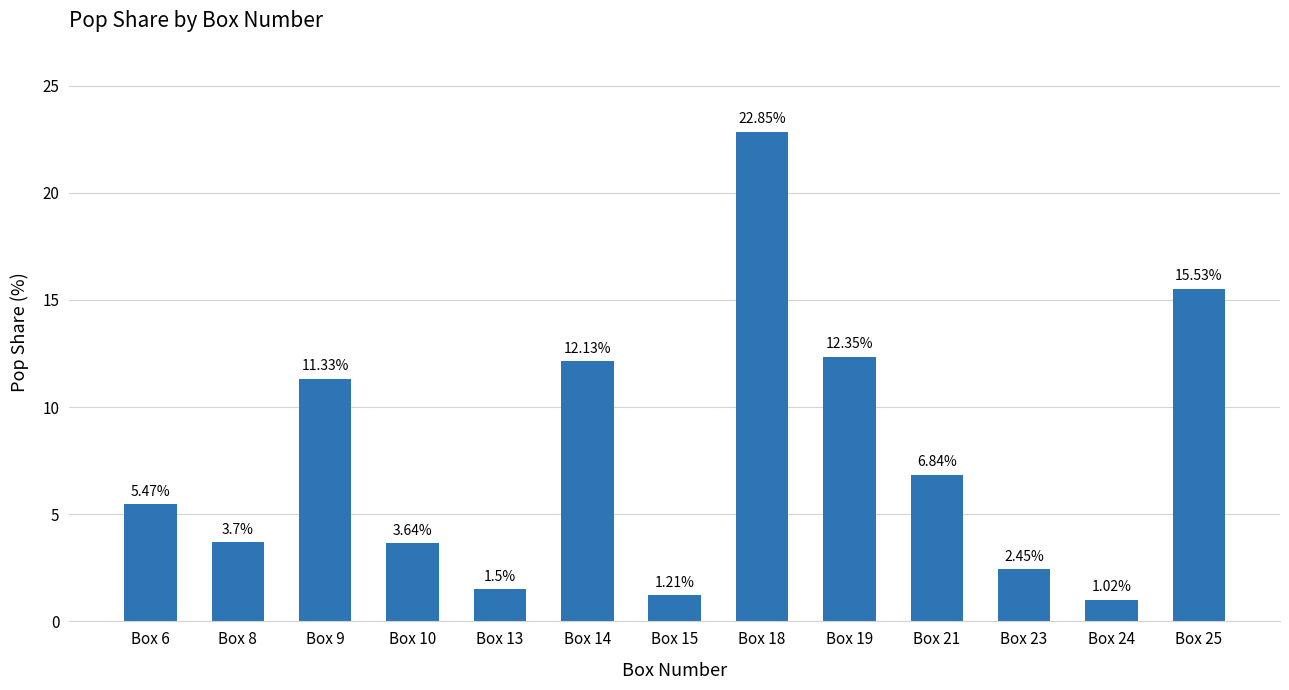

Read the value at Box 8.

3.7